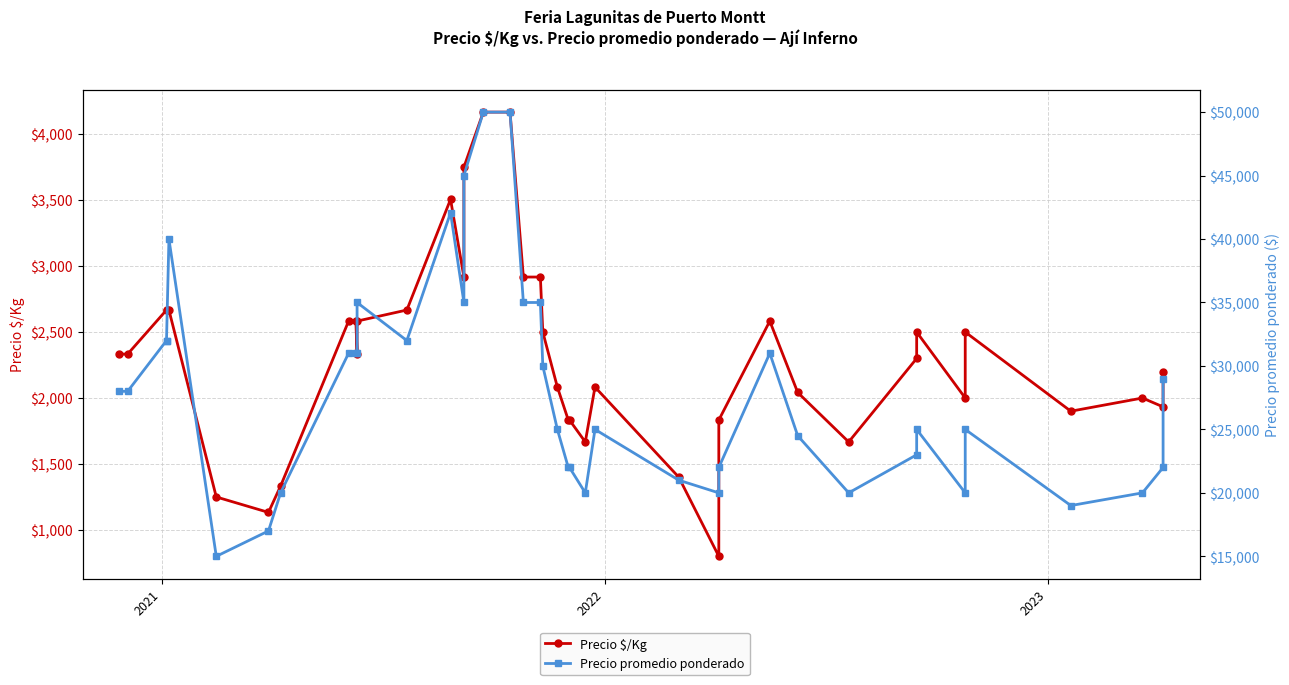

Does the chart display data point markers on the line(s)?

Yes